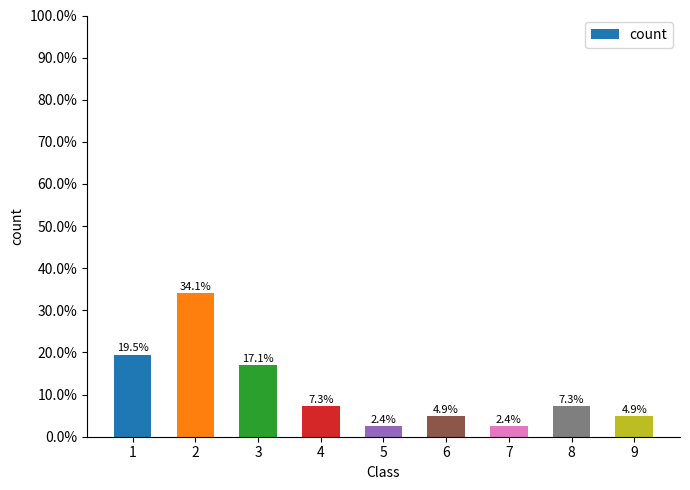

Reading right to left, list all the values displayed in this chart.

9=4.9	8=7.3	7=2.4	6=4.9	5=2.4	4=7.3	3=17.1	2=34.1	1=19.5